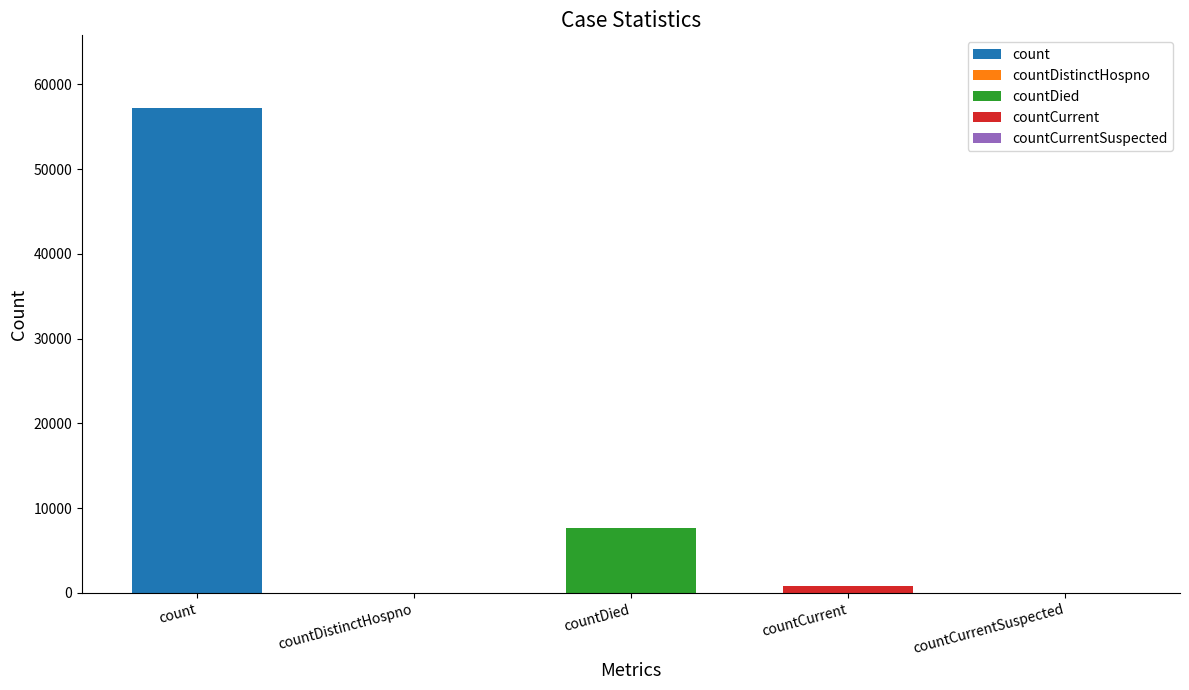

Are the bars horizontal?

No